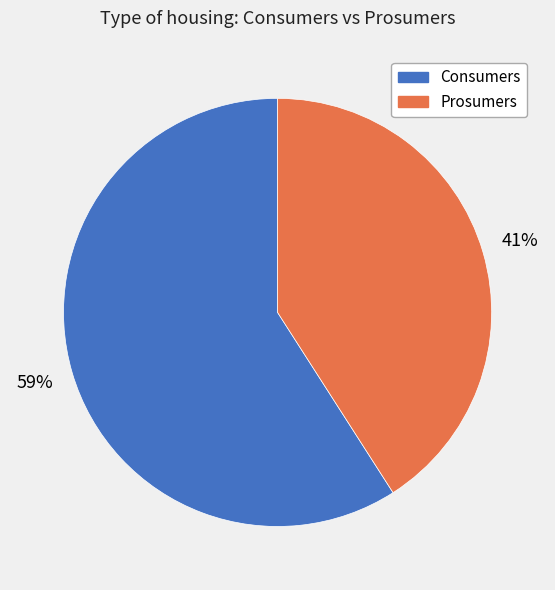

Combined, do Consumers and Prosumers account for over 50%?

Yes